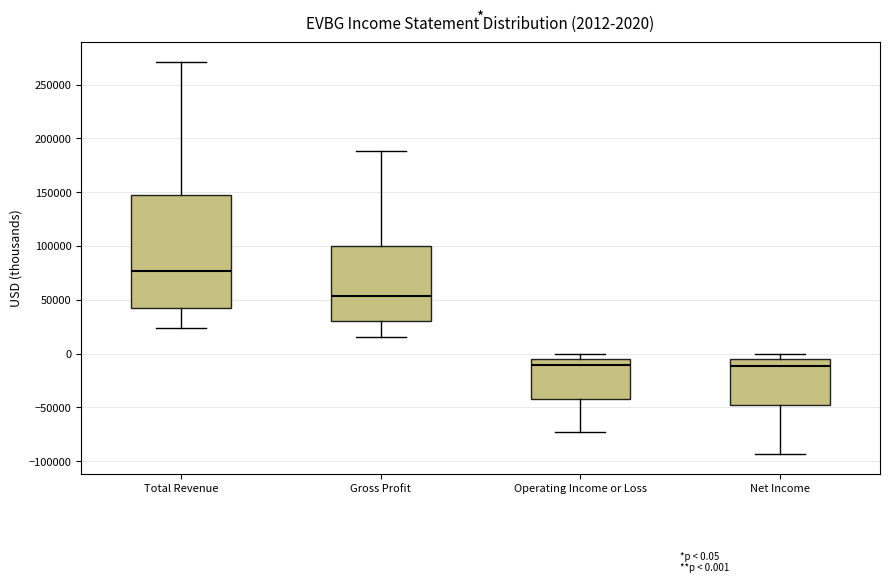

Which box is the tallest, from its lower edge to its upper edge?

Total Revenue